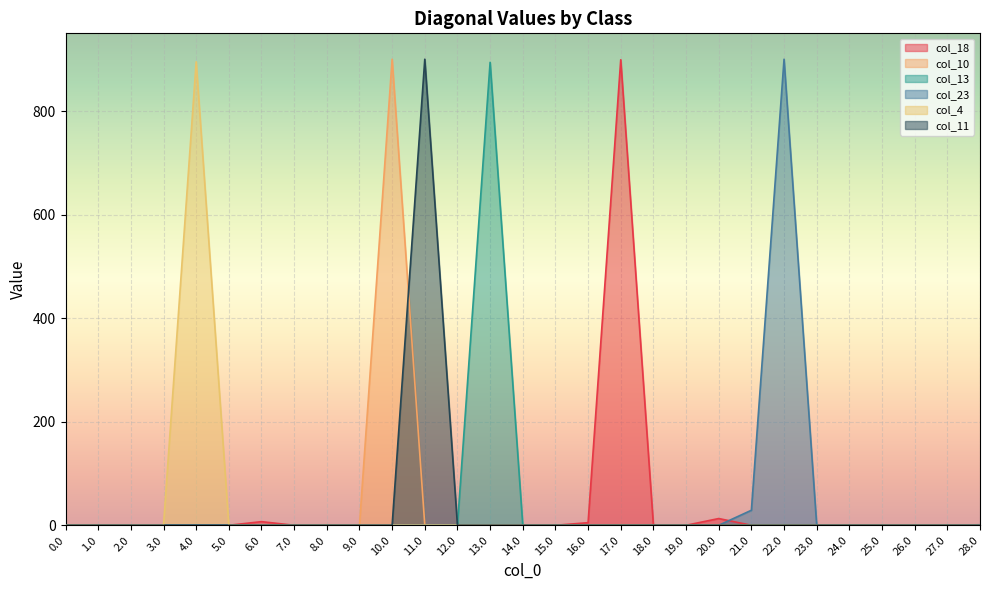

At which category is the sum across all series the highest?

10.0